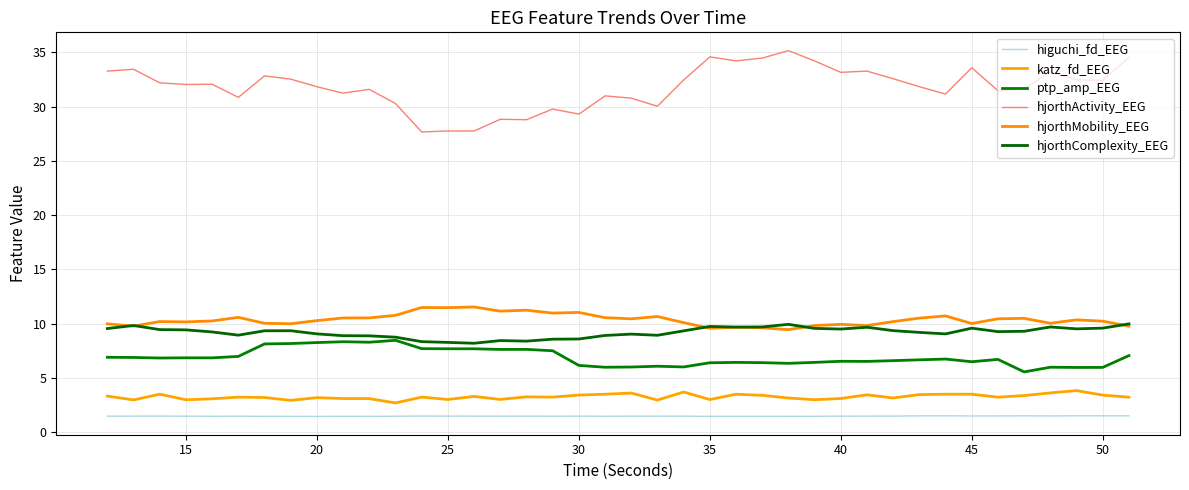

Is this an area chart (filled region under the line)?

No